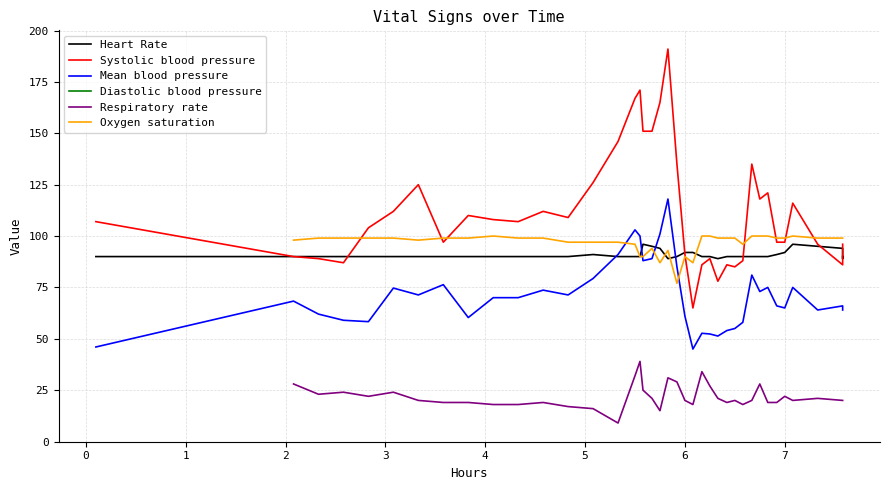

What is the highest value of the Diastolic blood pressure series?

33.0